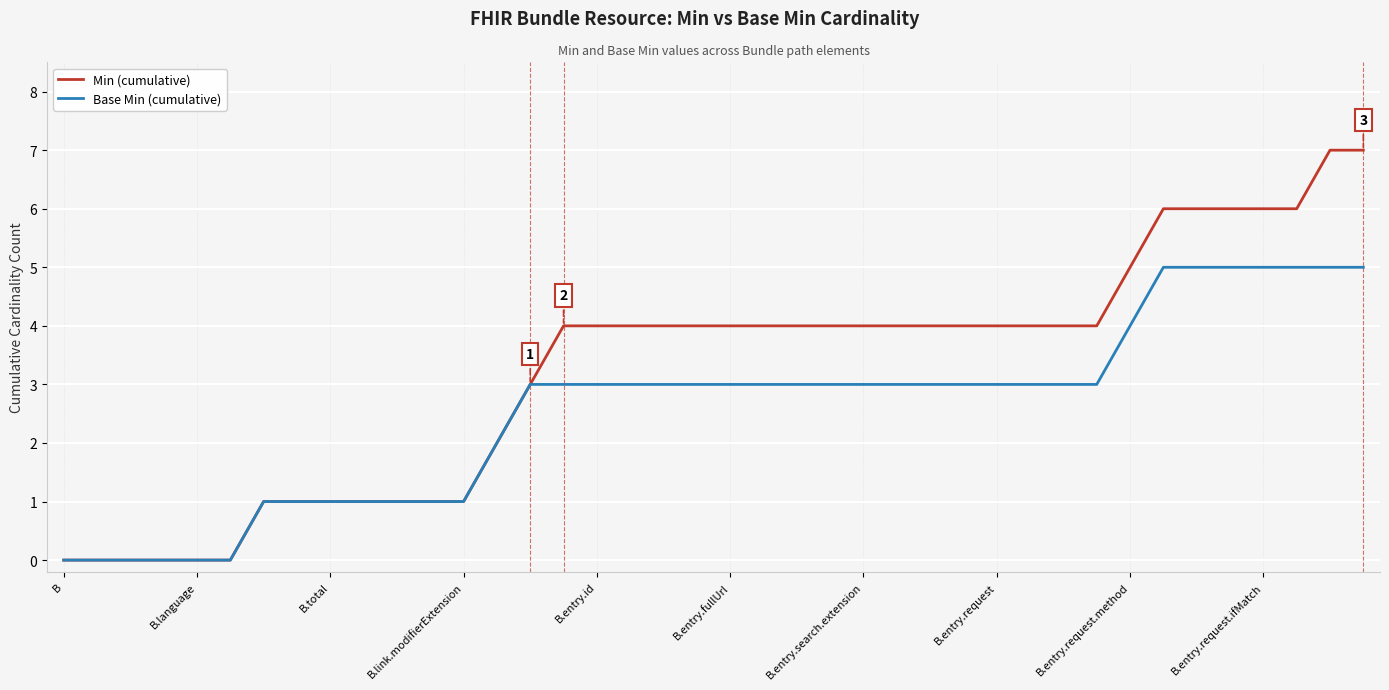

What is the highest value of the Min (cumulative) series?

7